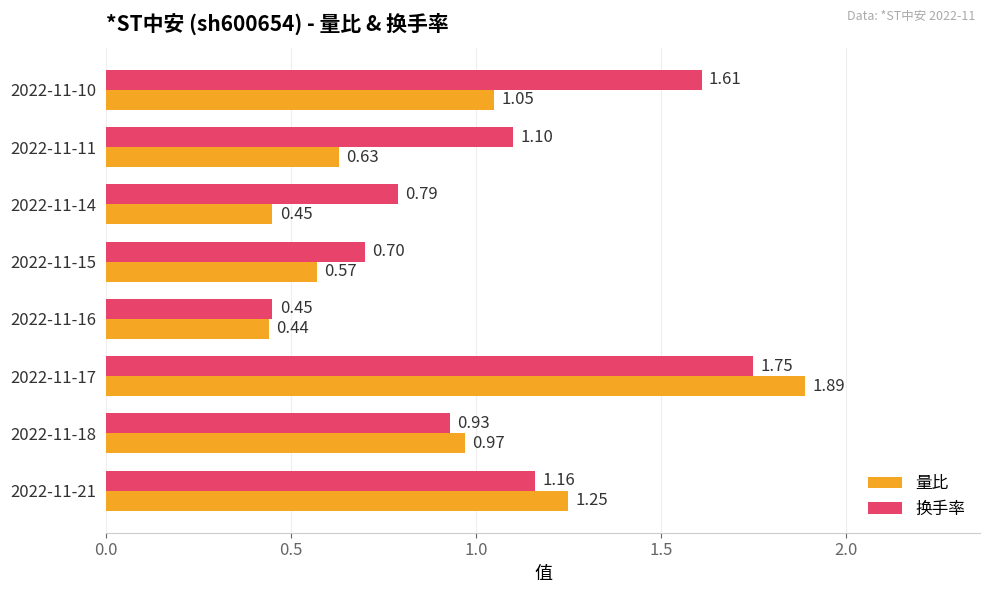

List the series in order of their peak value, lowest first.

换手率, 量比